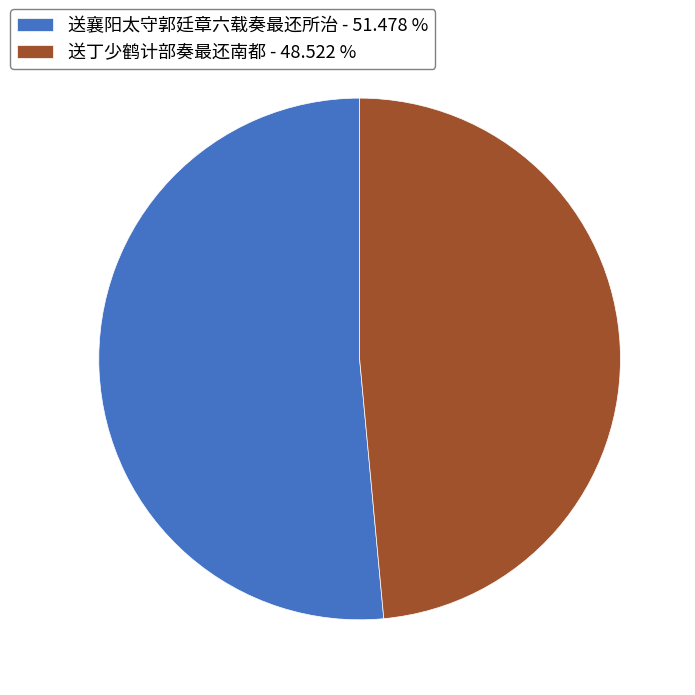

Rank the categories by value from highest to lowest.

送襄阳太守郭廷章六载奏最还所治, 送丁少鹤计部奏最还南都